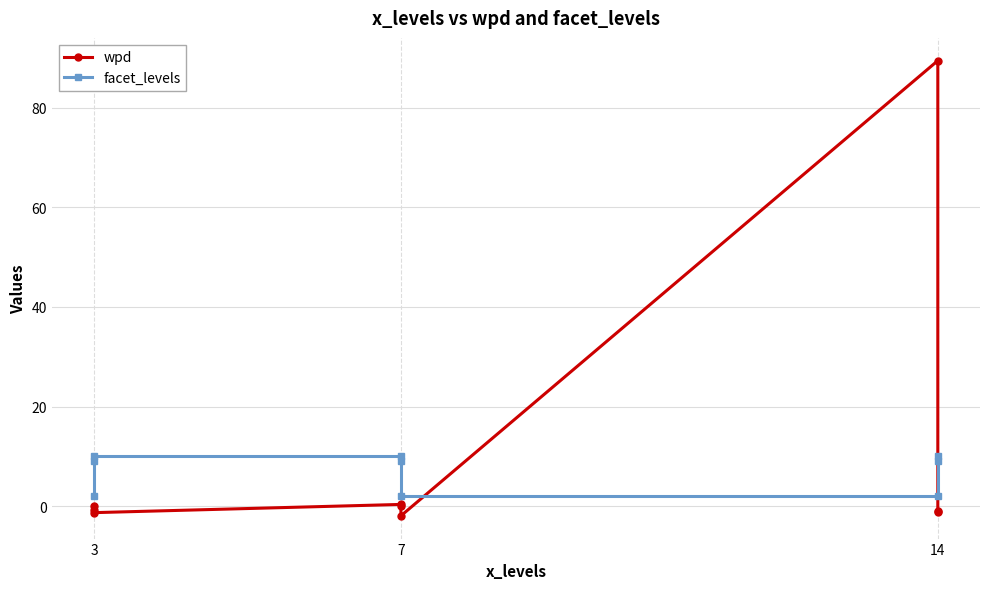

True or false: wpd has a value of 0.0 at 3.

False